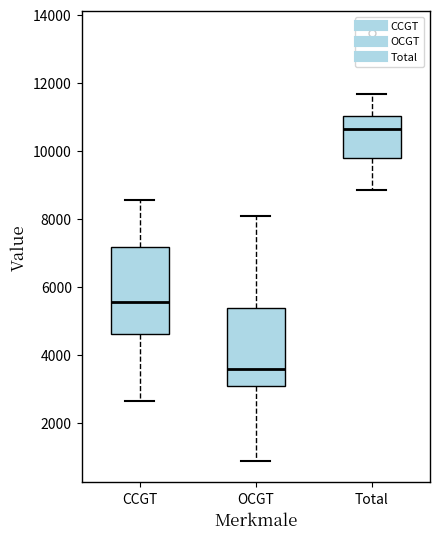

Which box's median line is the lowest?

OCGT